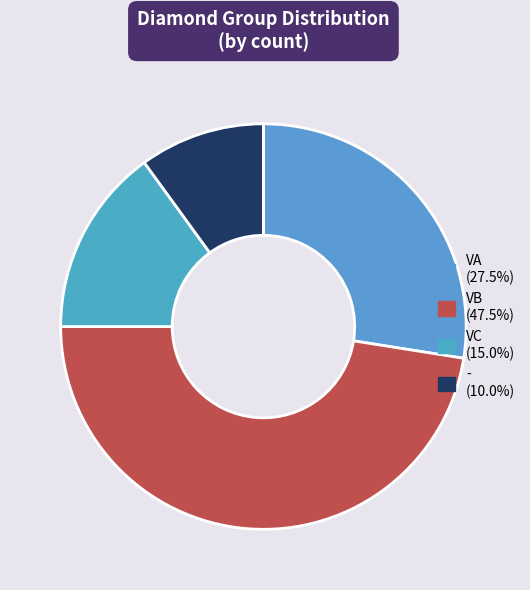

Is it true that - is 16% of the pie?

False